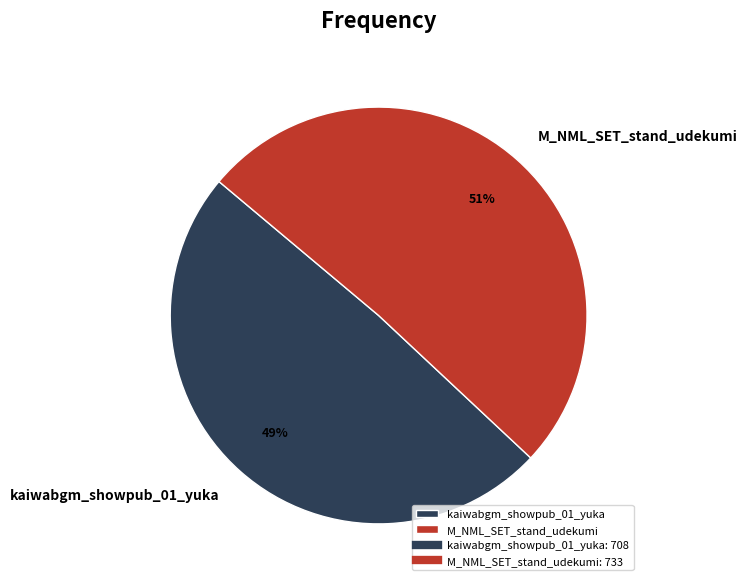

What percentage is the kaiwabgm_showpub_01_yuka slice, to the nearest percent?

49%